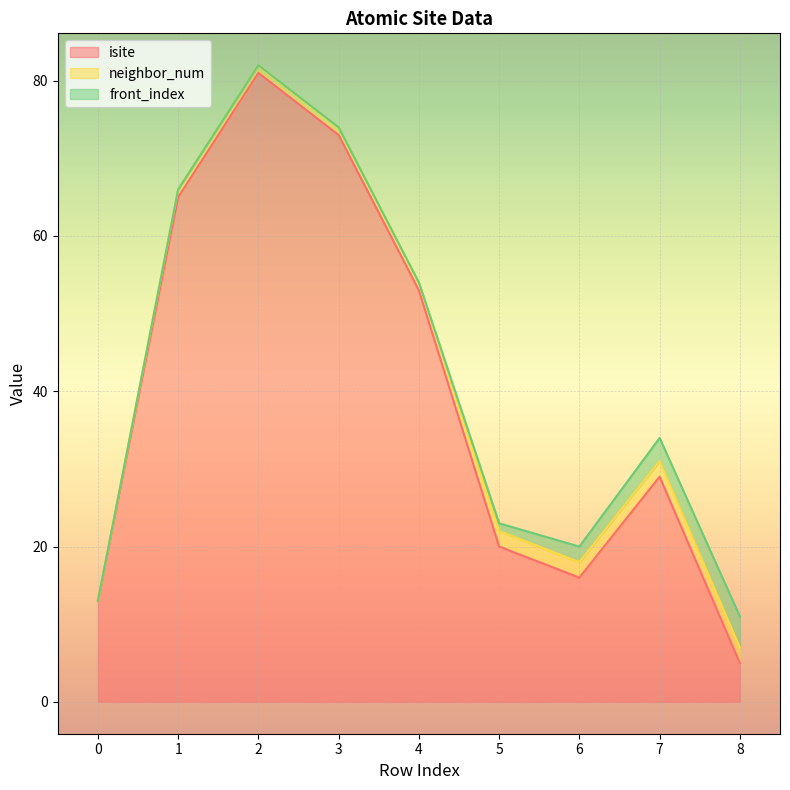

List the labels in order of neighbor_num value, largest first.

5, 6, 7, 8, 1, 2, 3, 4, 0